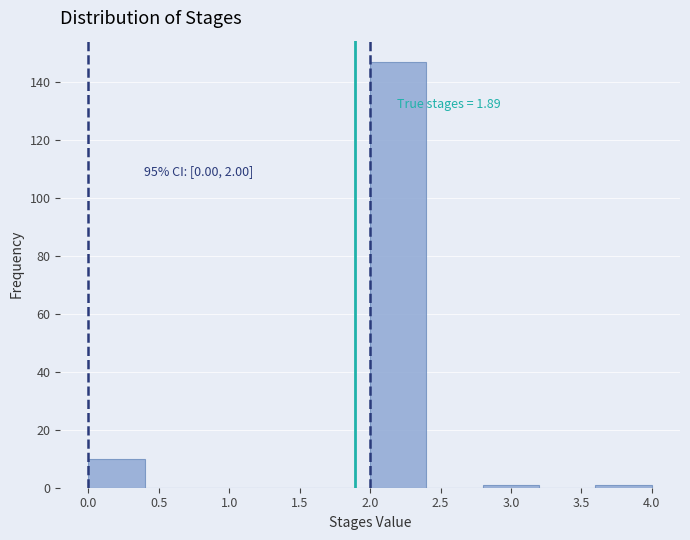

Which range on the x-axis has the tallest bar?

2.0 to 2.4